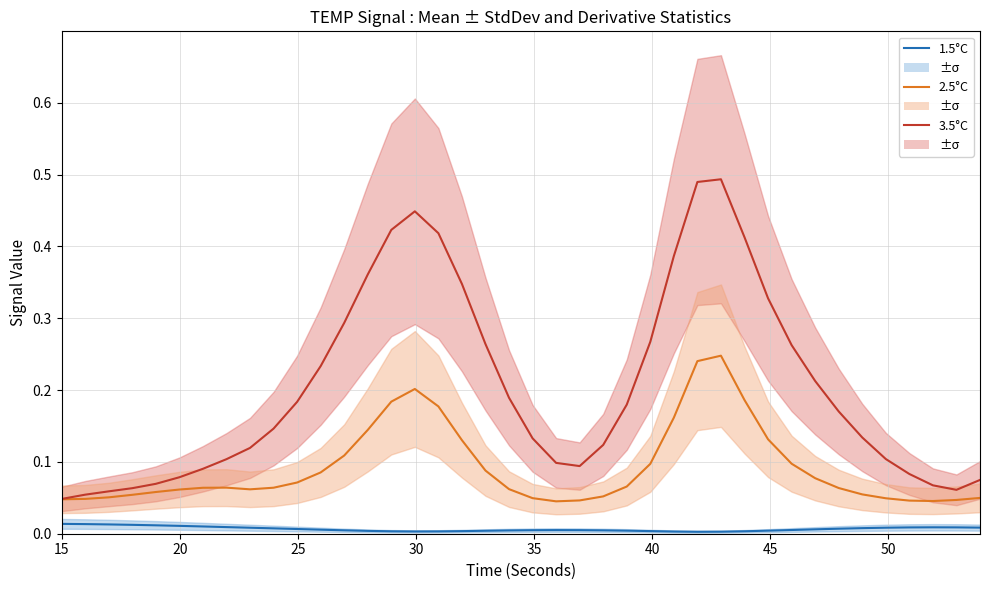

List the series in order of their overall mean, highest first.

3.5°C, 2.5°C, 1.5°C